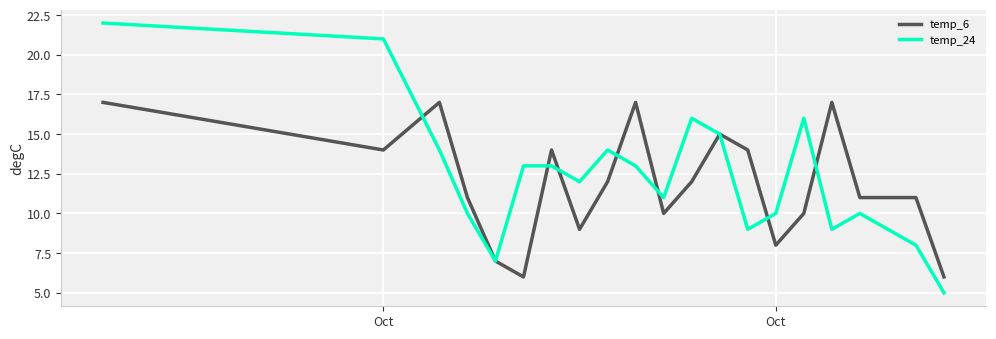

Which series has the widest spread of values?

temp_24